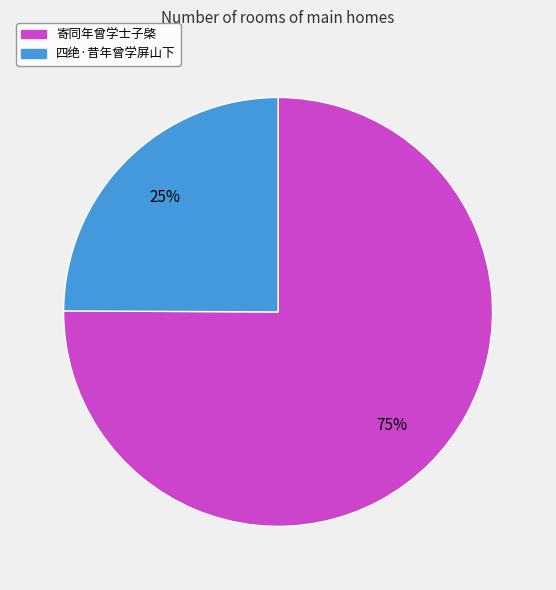

How many slices are in this pie chart?

2